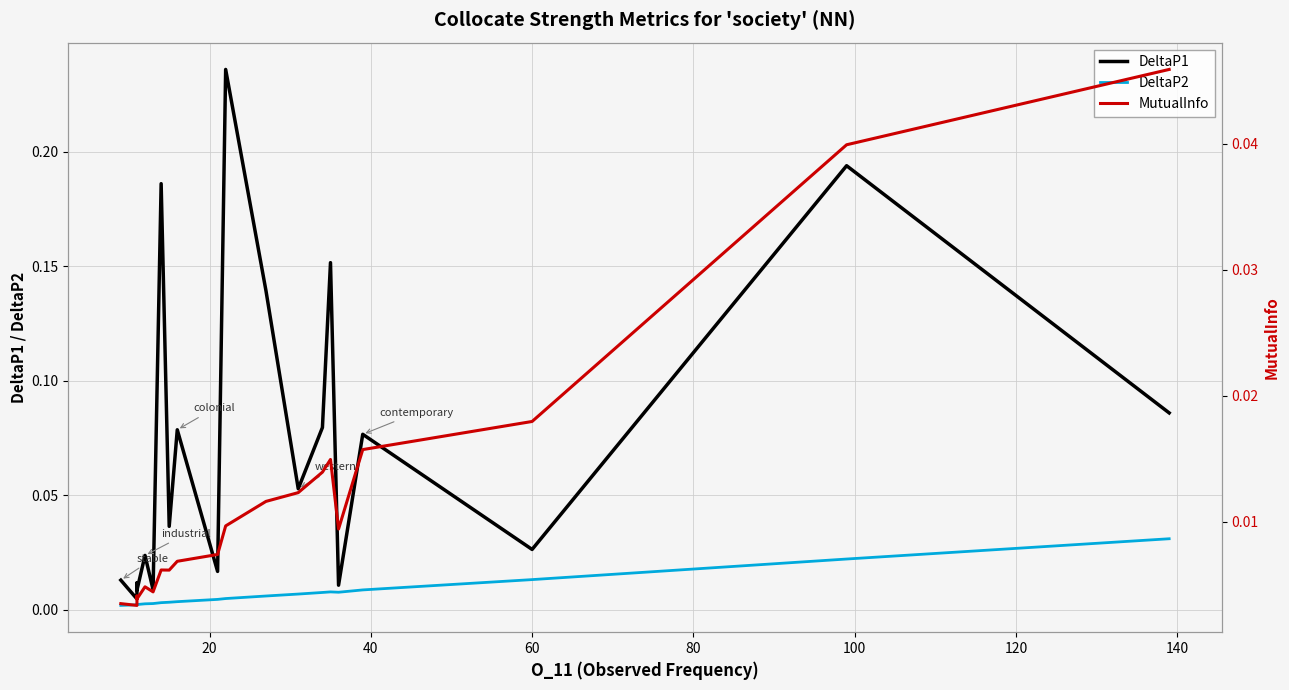

Reading right to left, extract all data points from this chart.

DeltaP1: 0.1	0.2	0.0	0.1	0.0	0.2	0.1	0.1	0.1	0.2	0.0	0.1	0.0	0.2	0.0	0.0	0.0	0.0	0.0	0.0
DeltaP2: 0.0	0.0	0.0	0.0	0.0	0.0	0.0	0.0	0.0	0.0	0.0	0.0	0.0	0.0	0.0	0.0	0.0	0.0	0.0	0.0
MutualInfo: 0.0	0.0	0.0	0.0	0.0	0.0	0.0	0.0	0.0	0.0	0.0	0.0	0.0	0.0	0.0	0.0	0.0	0.0	0.0	0.0